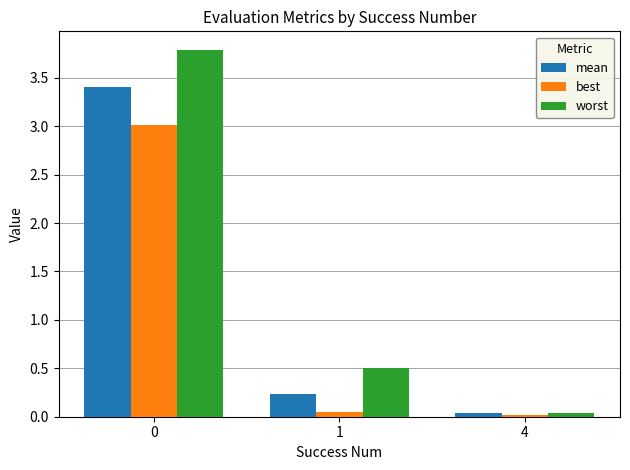

How many bars are there in total?

9